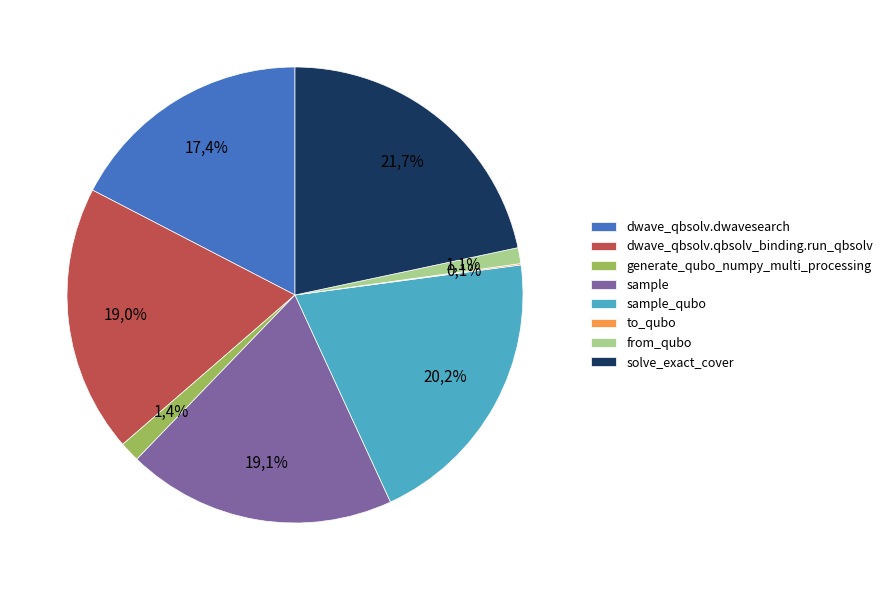

To the nearest percent, what portion does generate_qubo_numpy_multi_processing represent?

1%